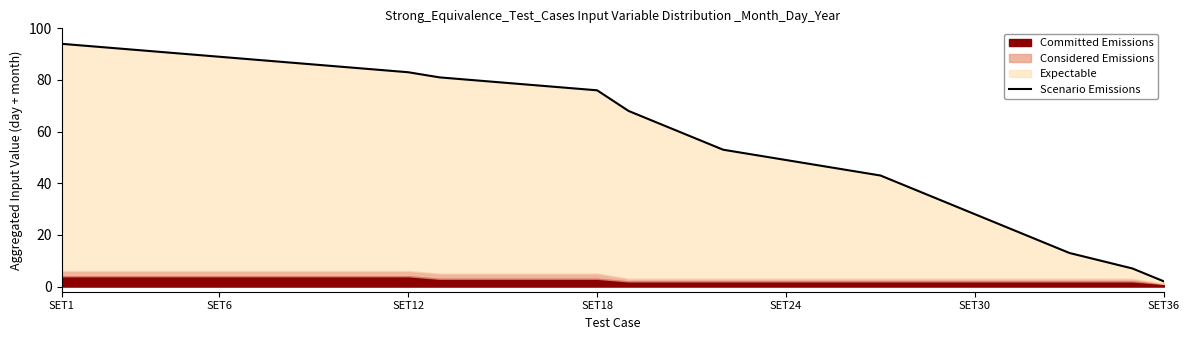

Which label corresponds to the largest value in the chart?

SET1